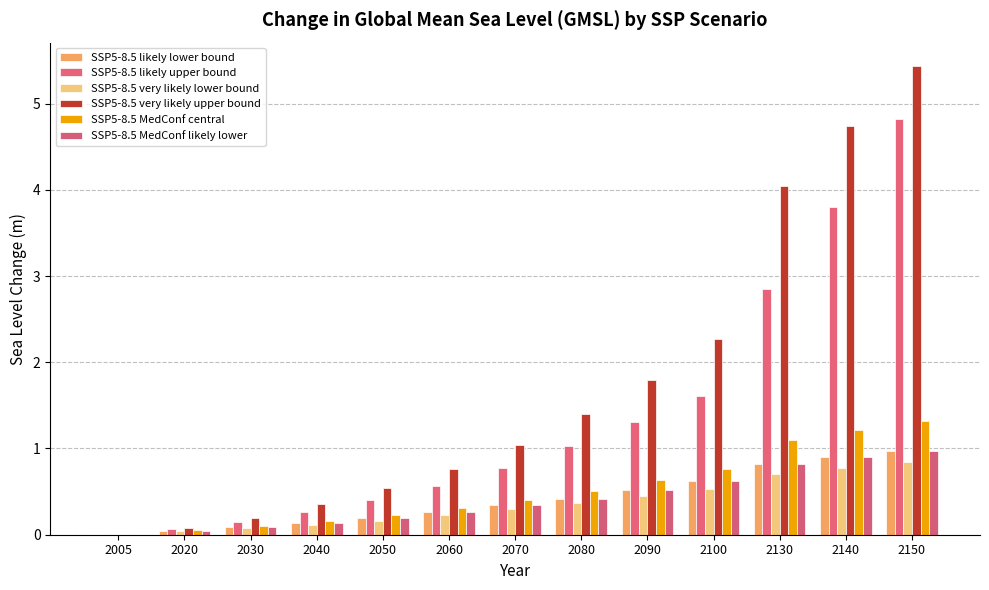

What is the average value of the SSP5-8.5 likely upper bound series?

1.4